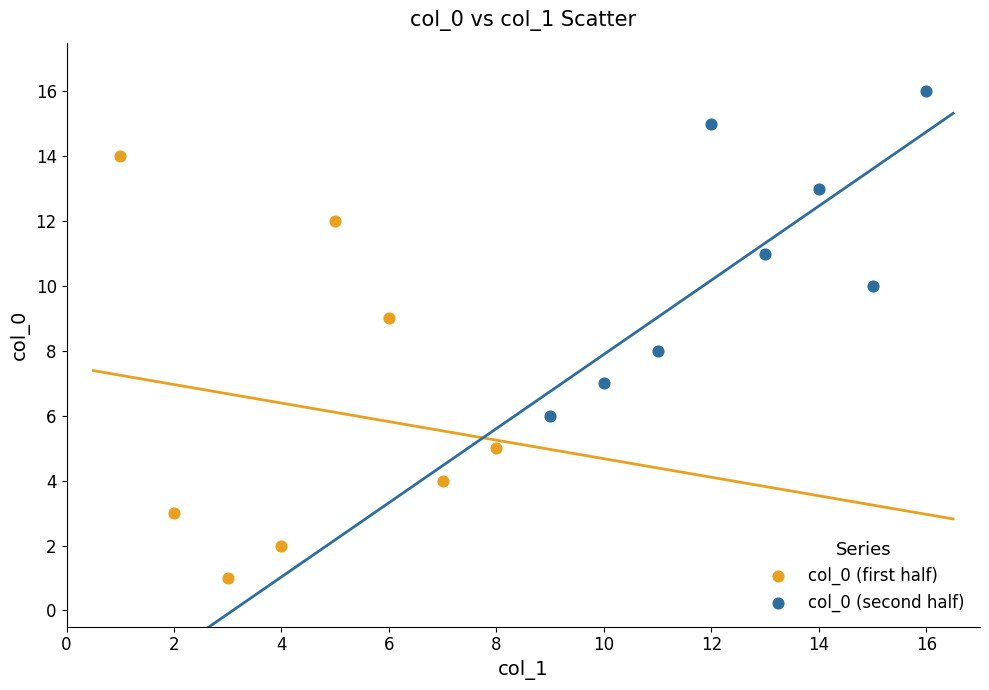

Which series has the widest spread of Y values?

col_0 (first half)